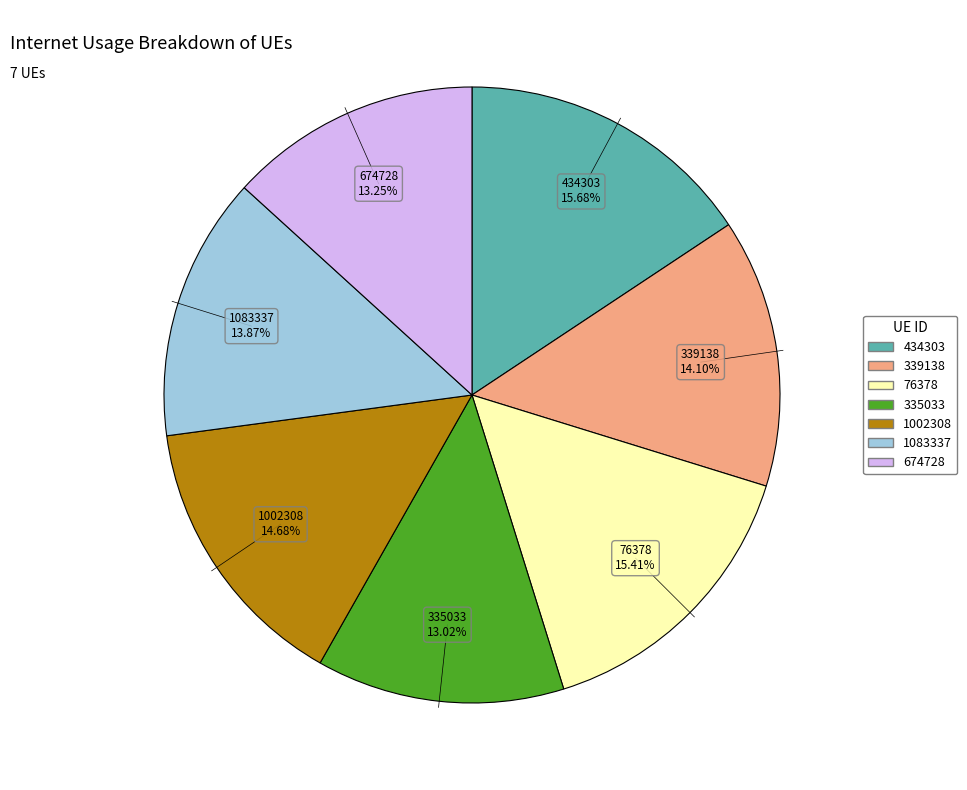

True or false: 335033 accounts for 19% of the total.

False